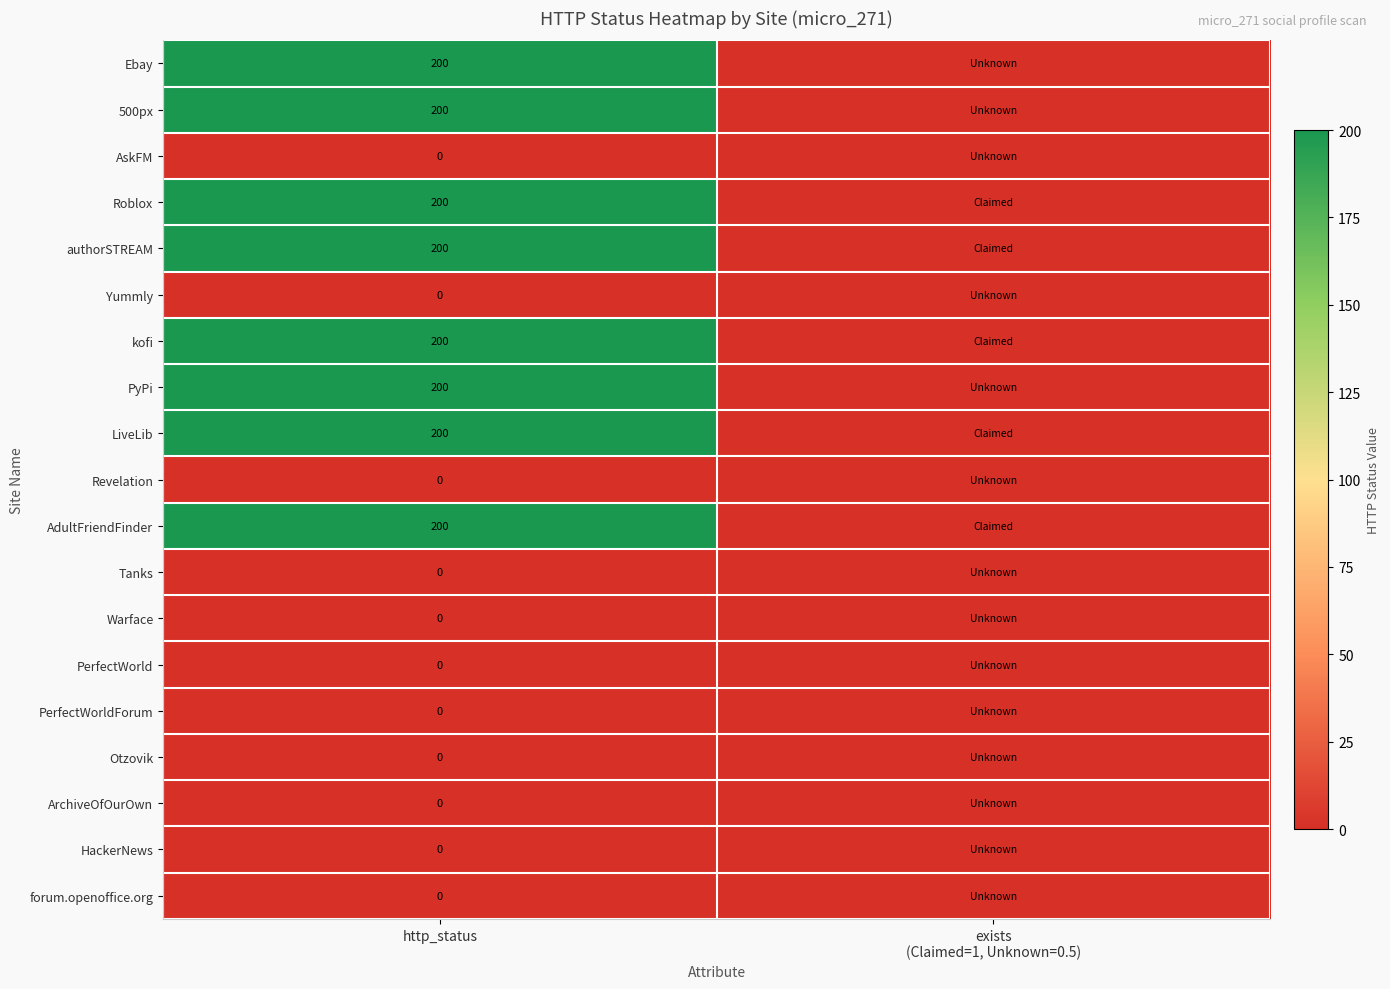

Is it true that LiveLib equals 63.2 at http_status?

False